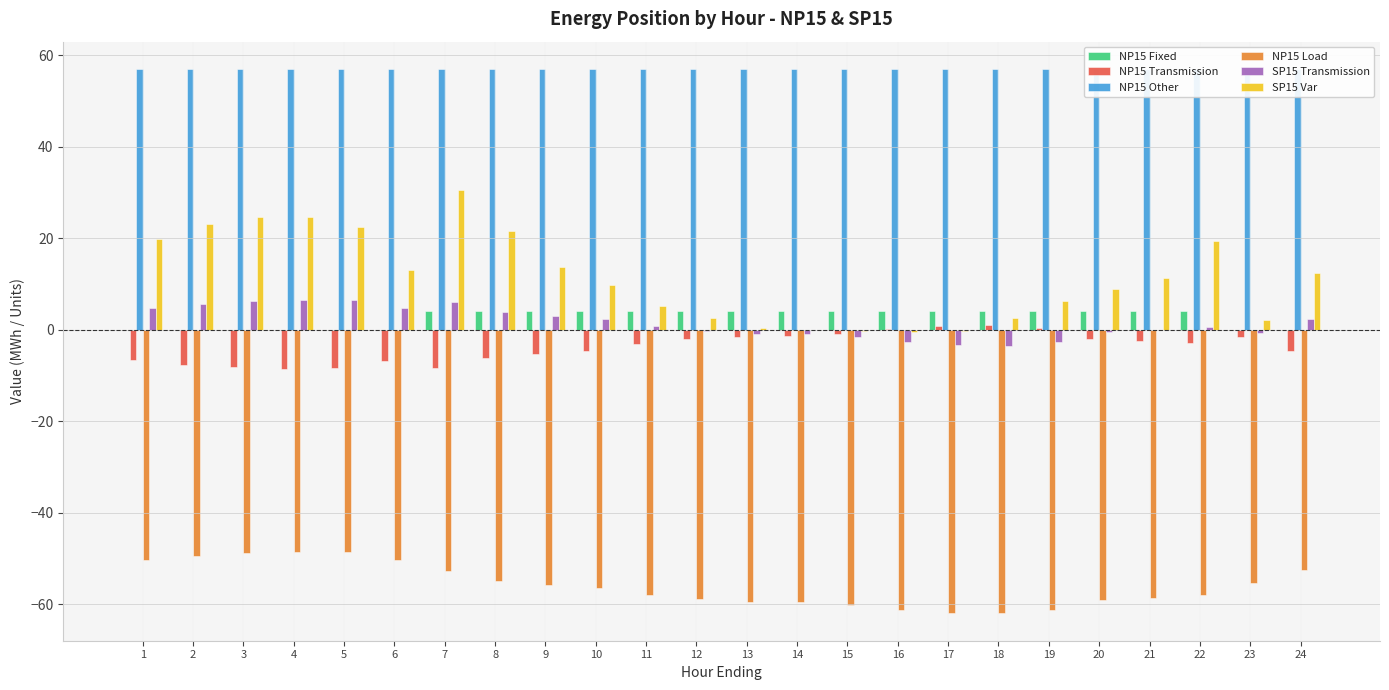

What is the difference between the maximum and minimum values in the NP15 Transmission series?

9.5